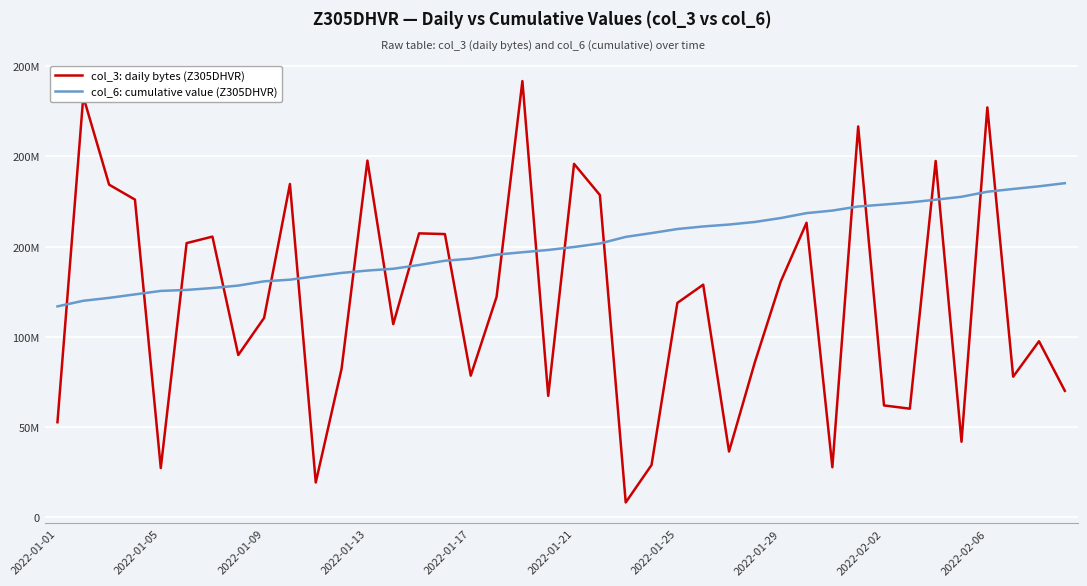

At which category is the sum across all series the highest?

2022-02-06